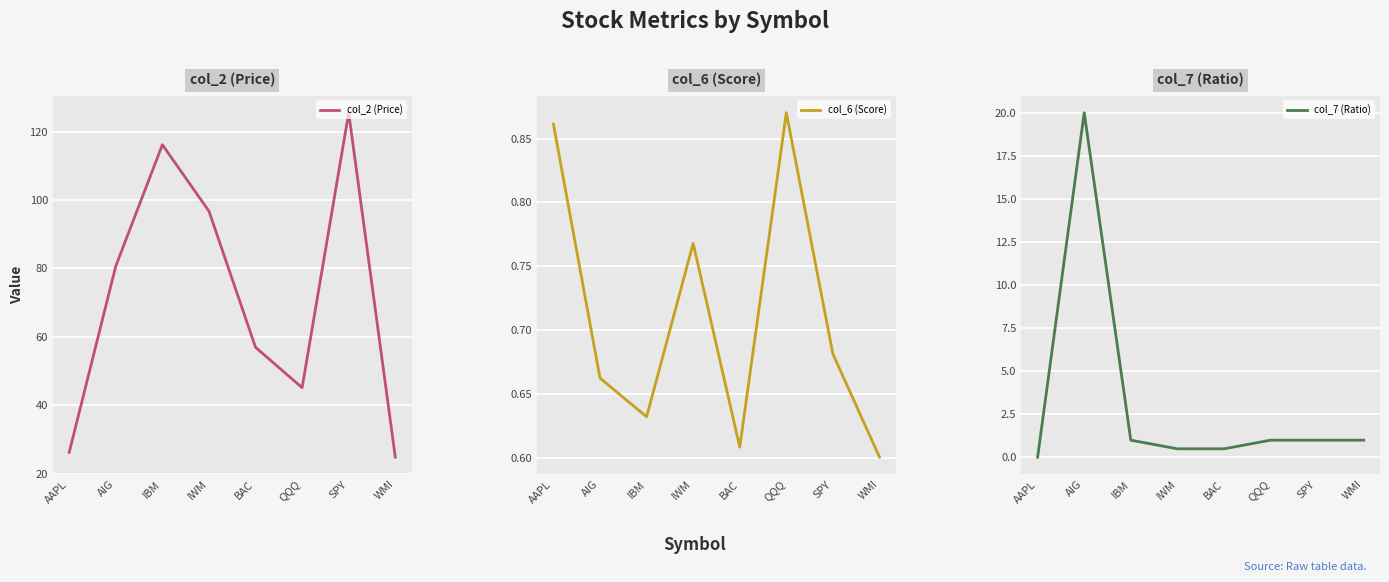

What are all the series names shown in the legend?

col_2 (Price), col_6 (Score), col_7 (Ratio)